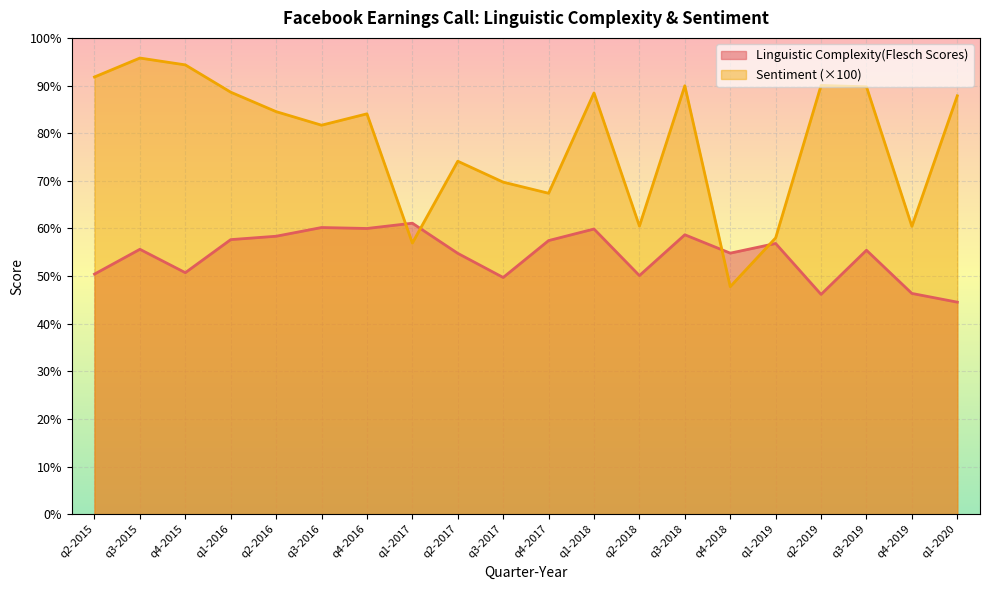

The Linguistic Complexity(Flesch Scores) series shows 25.8 at q2-2016. True or false?

False